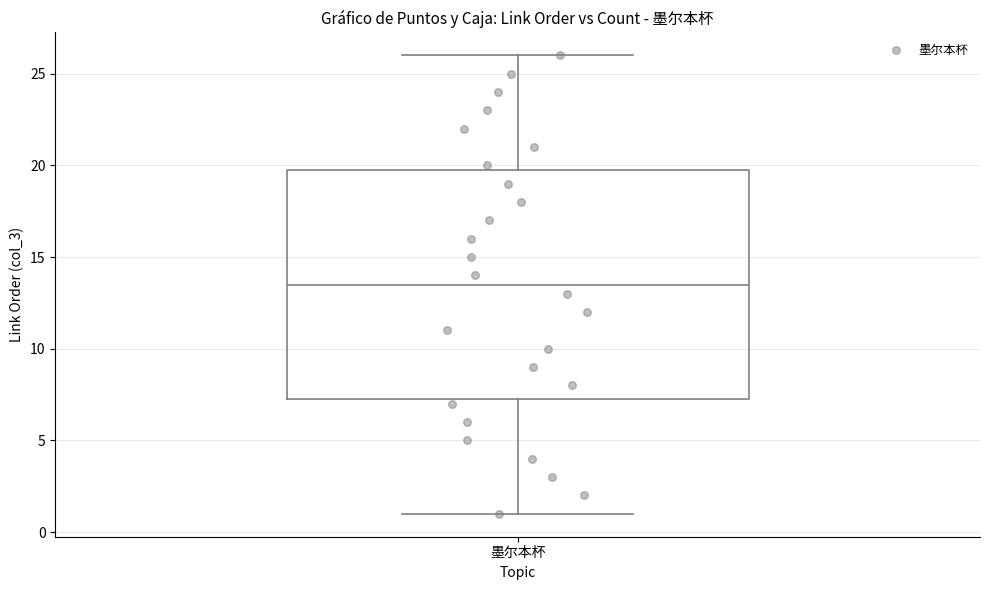

Transcribe this box plot: give where the median line is, the range the box spans, and where the two whiskers end, as read against the y-axis. The values are not printed on the chart, so give them approximately, as read against the axis.

median 13.5, box 7.5 to 20.0, whiskers 1.0 to 26.0